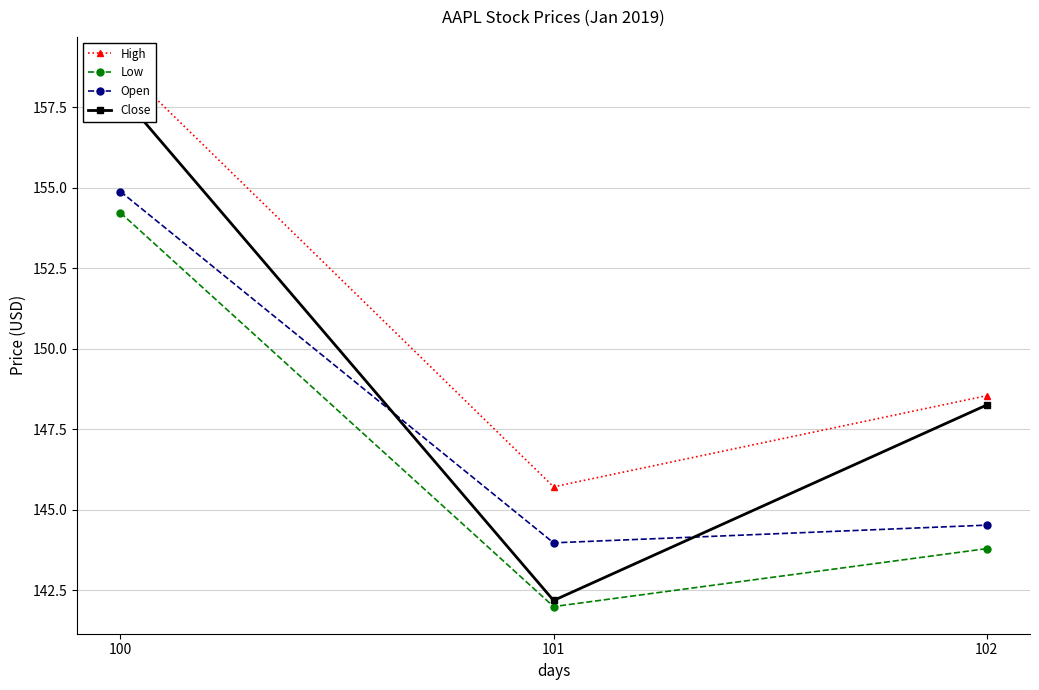

What is the value of the Open point at the 3rd from the left?

144.5